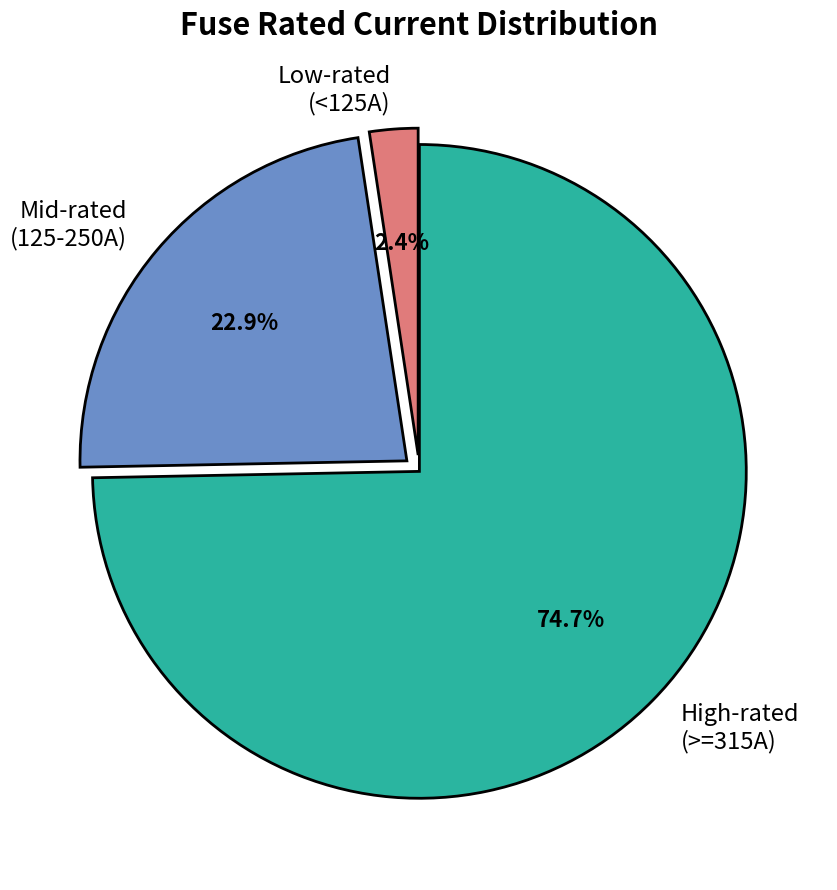

Rank the categories by value from lowest to highest.

Low-rated (<125A), Mid-rated (125-250A), High-rated (>=315A)